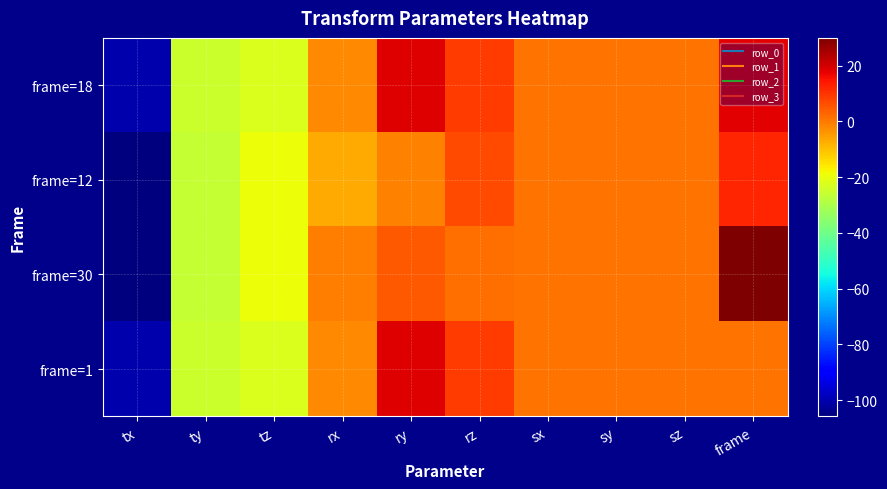

Rank the series at tz from lowest to highest value.

frame=18, frame=1, frame=12, frame=30